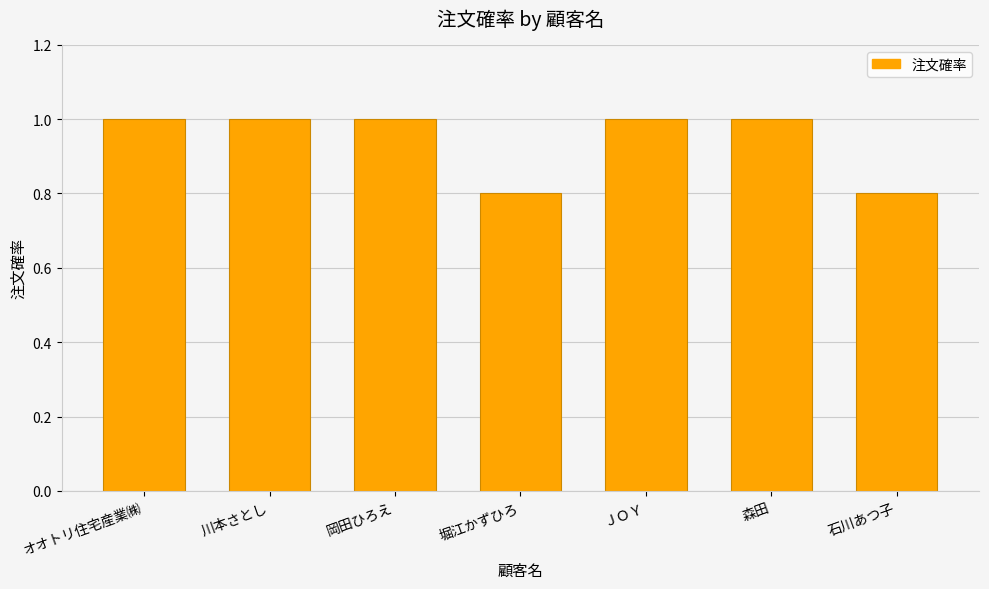

Count the values in the range 0 to 1.

7